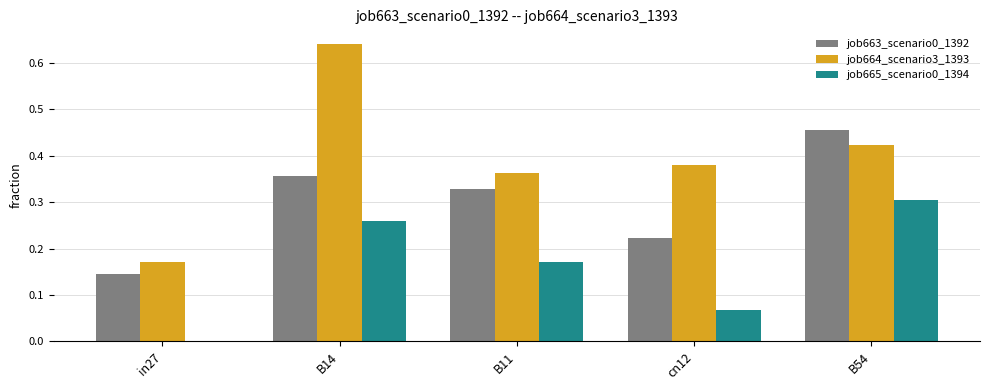

At which label does job664_scenario3_1393 reach its peak?

B14